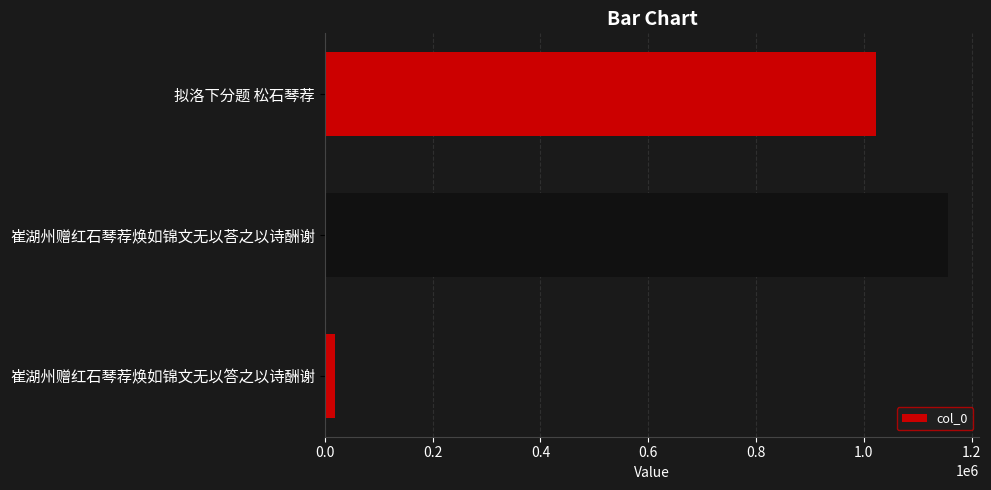

What is the maximum value shown in the chart?

1156493